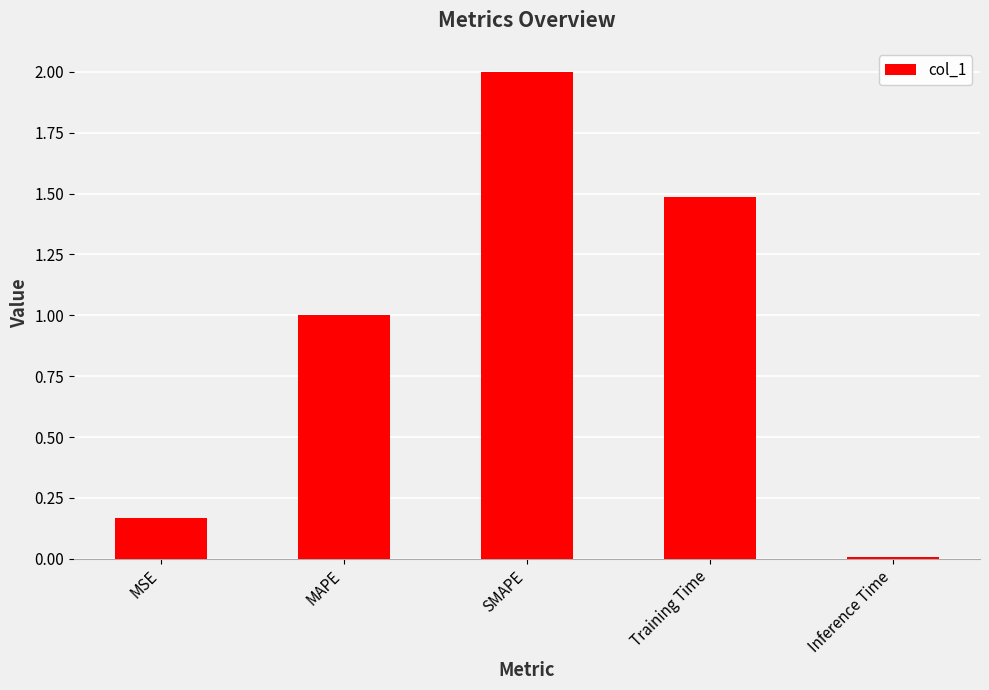

How many bars are there in total?

5